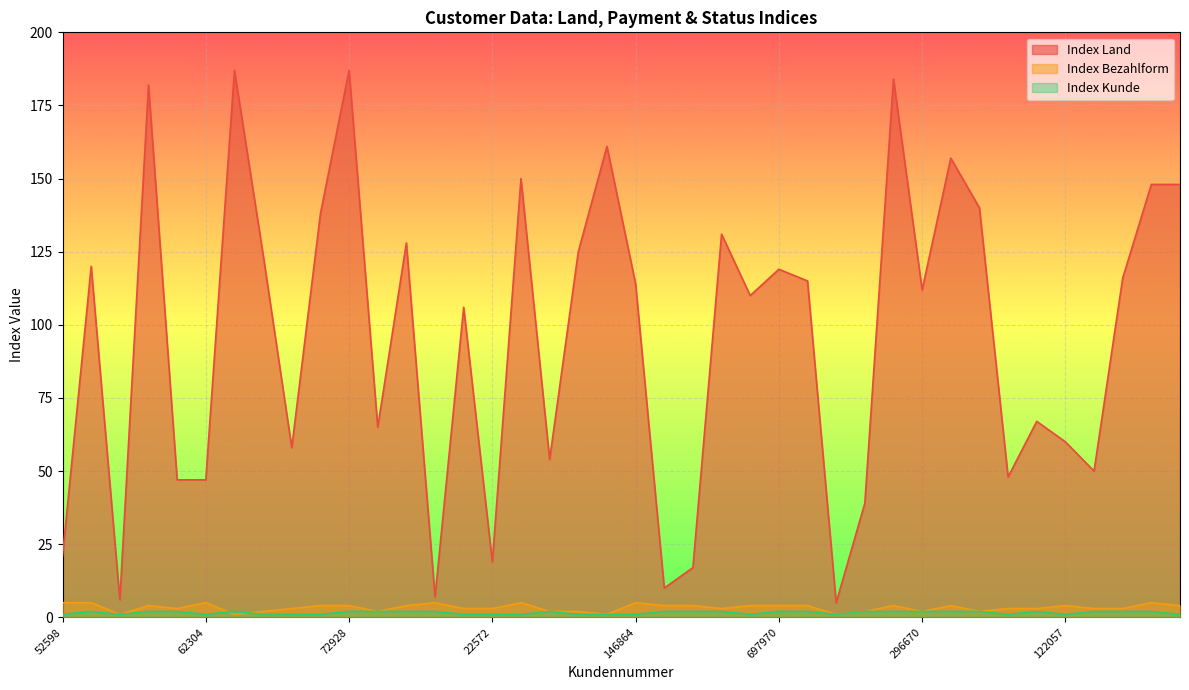

At which label does Index Bezahlform first exceed 4?

52598